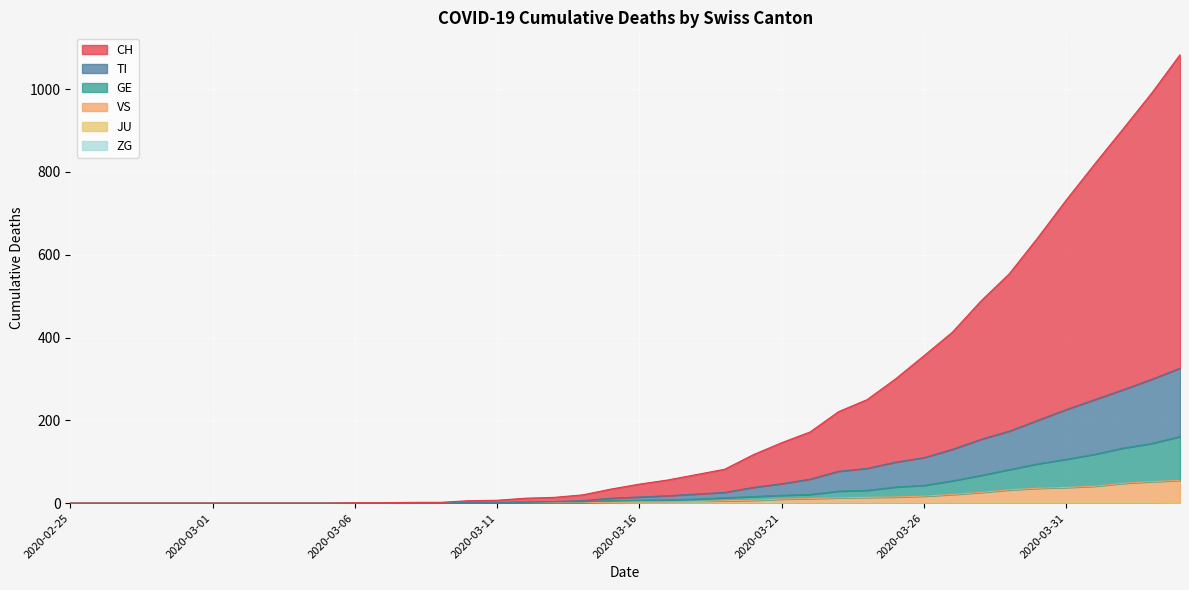

What is the maximum value for GE?

161